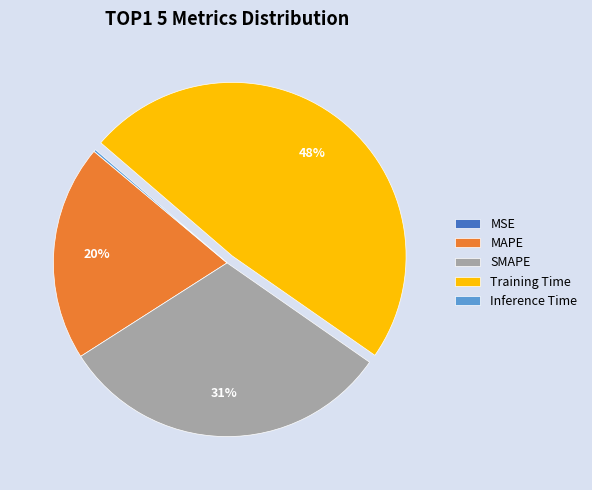

What is the largest slice in the pie chart?

Training Time